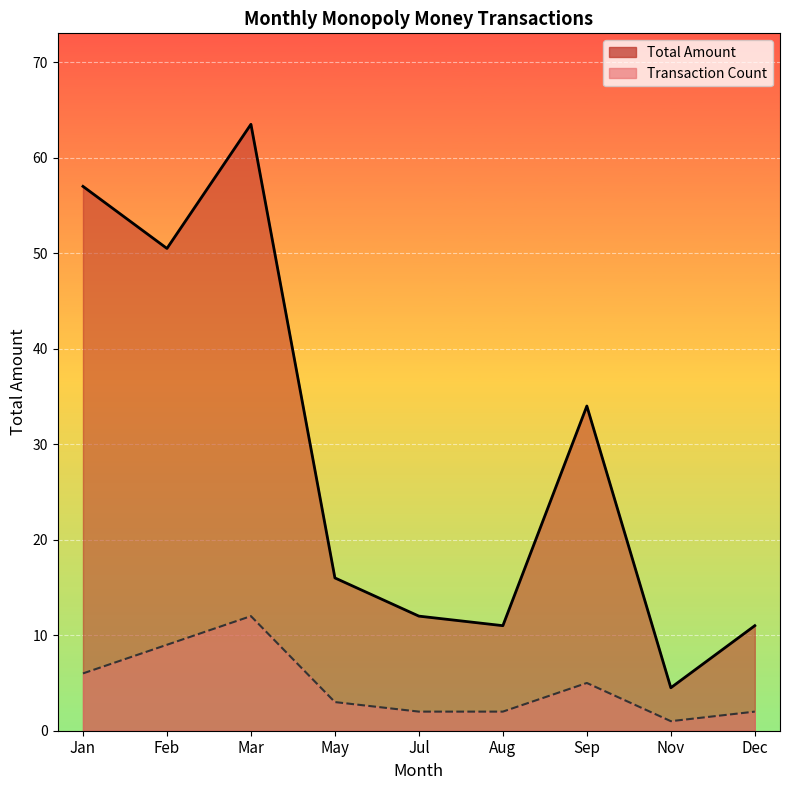

What is the sum of the Total Amount (line) values at Dec and Jan?

68.0